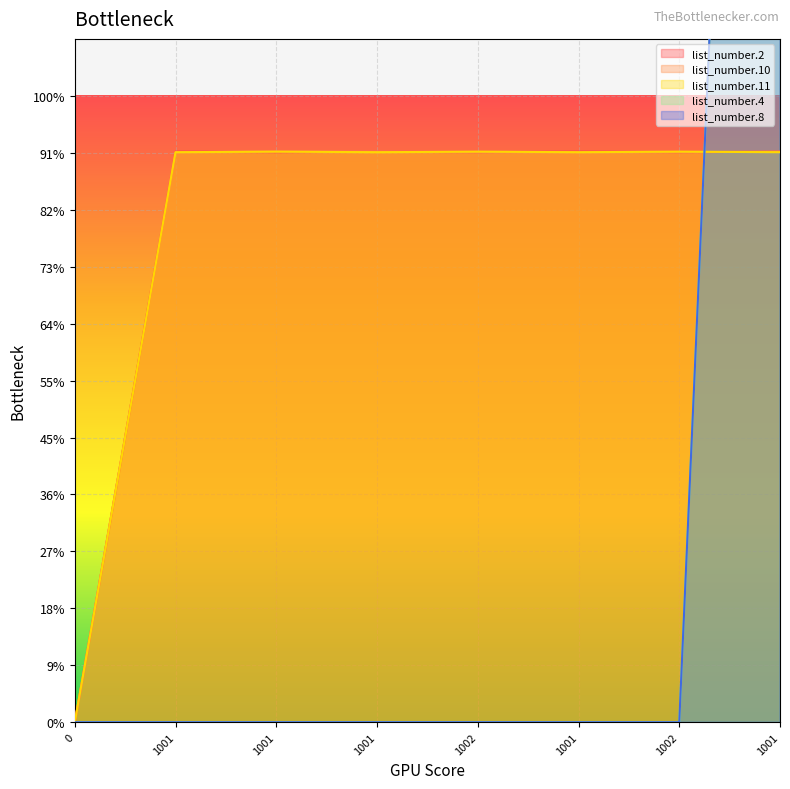

List the labels in order of list_number.8 value, smallest first.

0, 1001, 1001, 1001, 1002, 1001, 1002, 1001